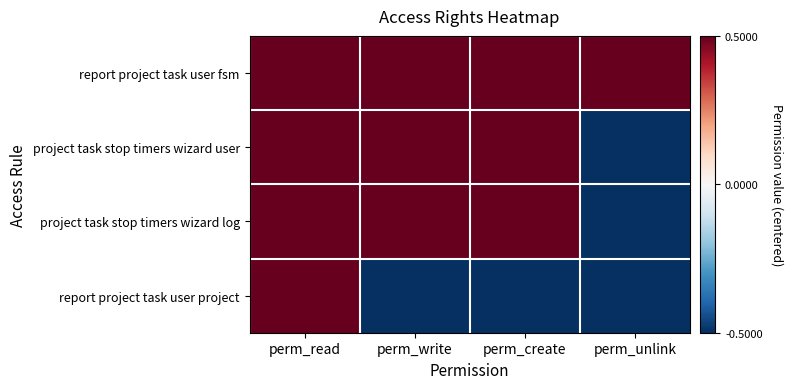

What is the spread (max minus min) of values at perm_unlink?

1.0